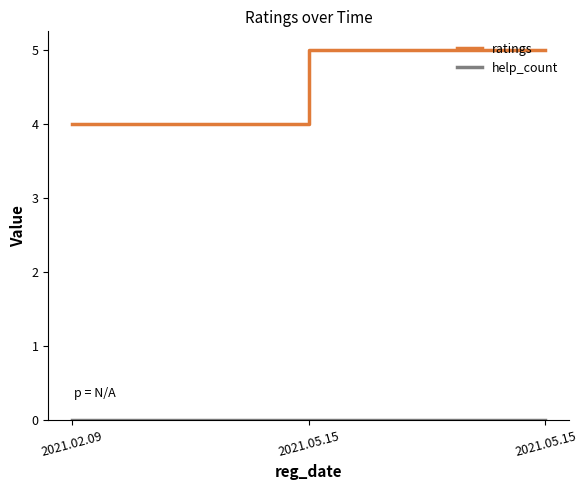

What is the maximum value shown in the chart?

5